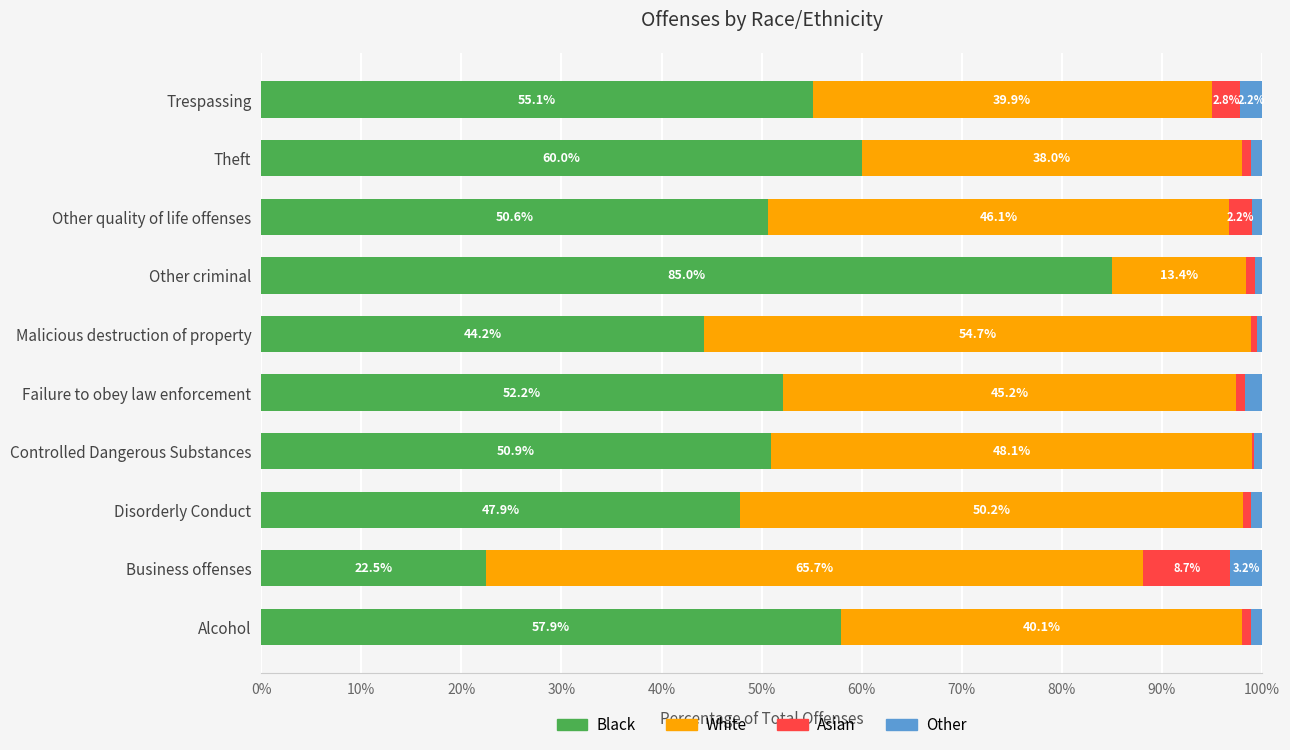

The value of Black at Failure to obey law enforcement is 52.2. True or false?

True